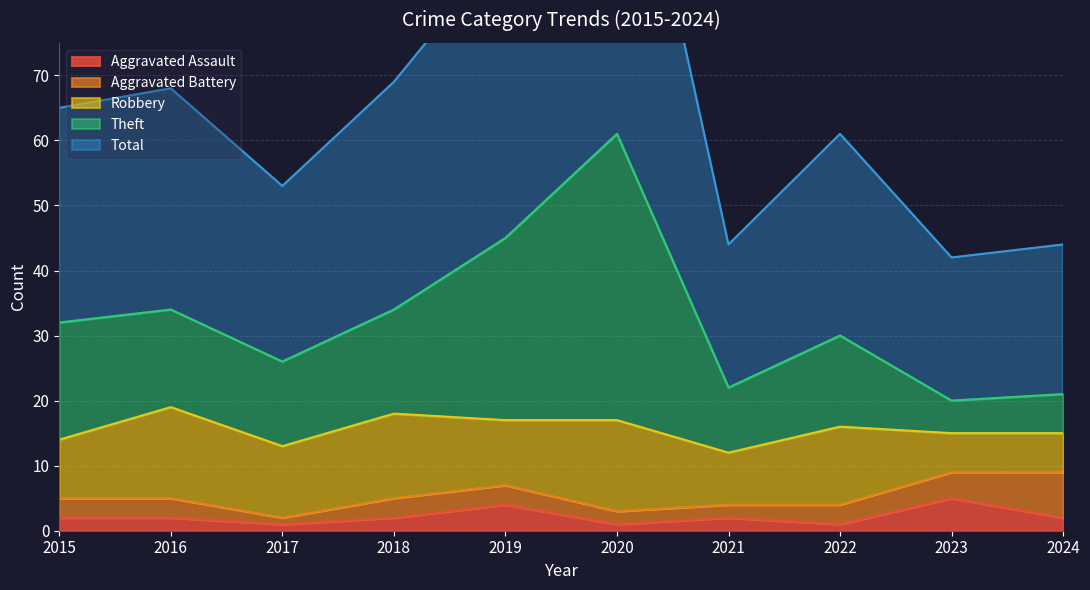

What is the maximum value for Aggravated Assault?

5